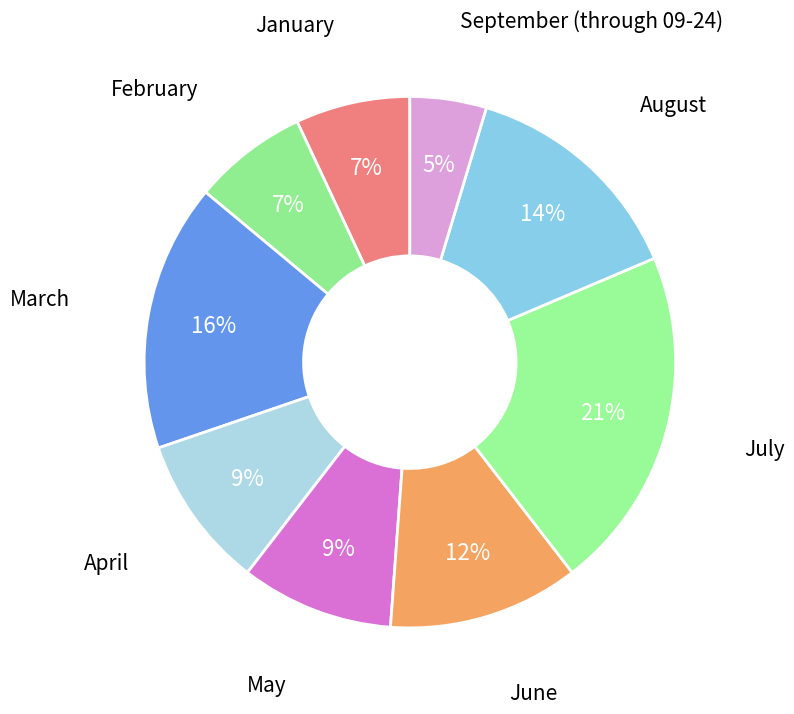

Is it true that April is 9% of the pie?

True